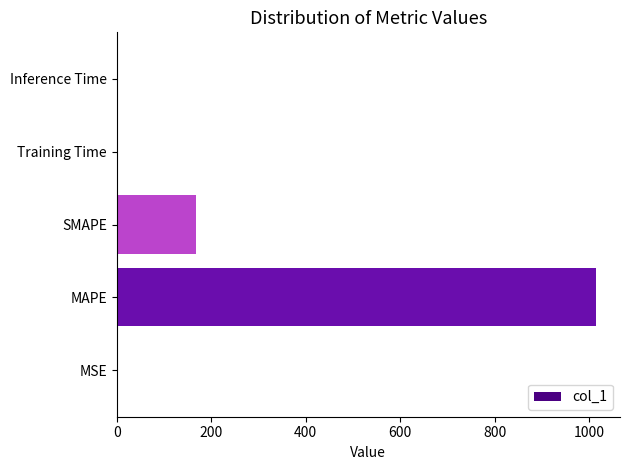

The chart shows a value of 0.0 at Inference Time. True or false?

True